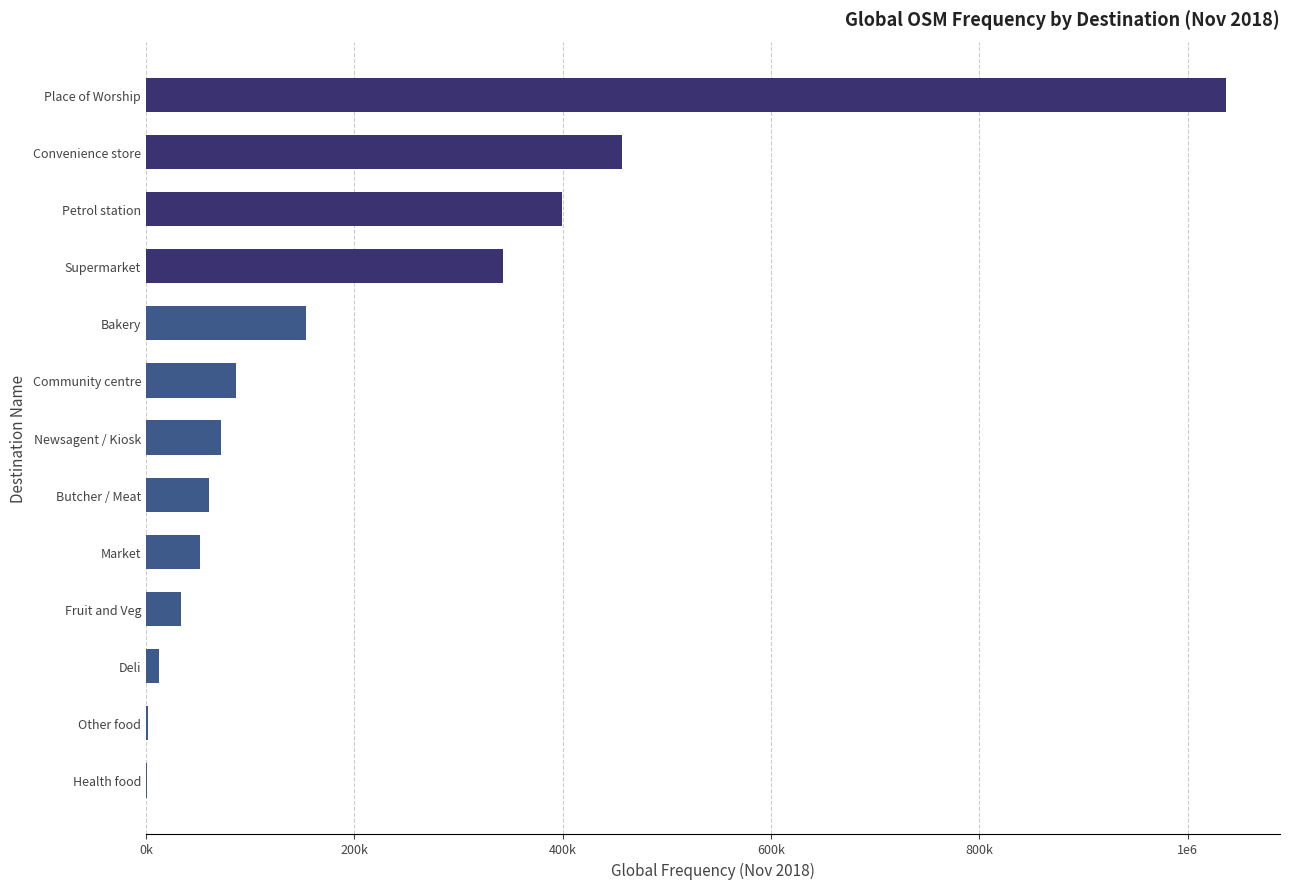

Are the bars horizontal?

Yes